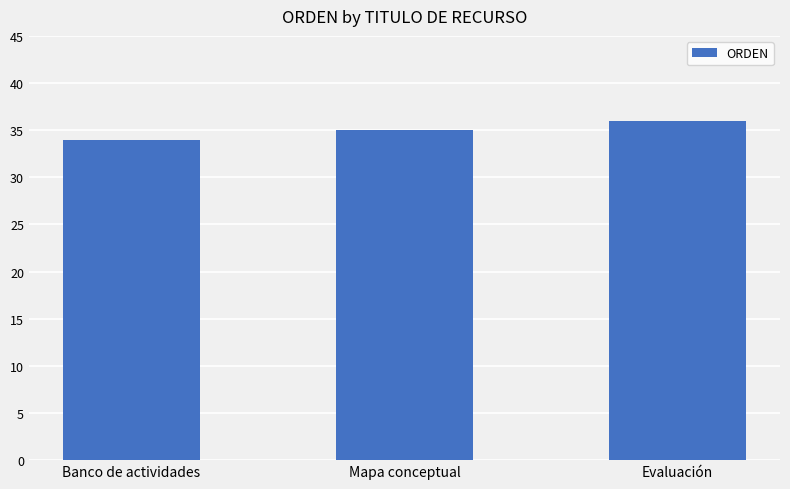

What position from the right is Mapa conceptual?

2